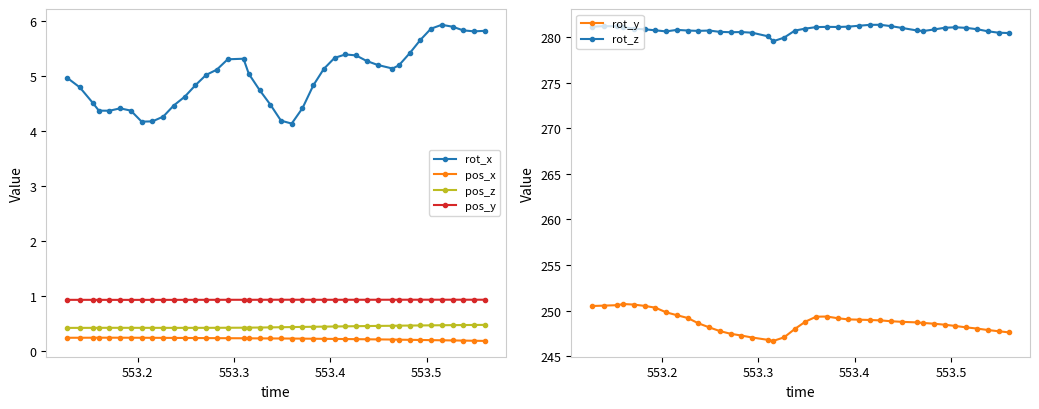

True or false: pos_z and rot_x cross at least once.

False